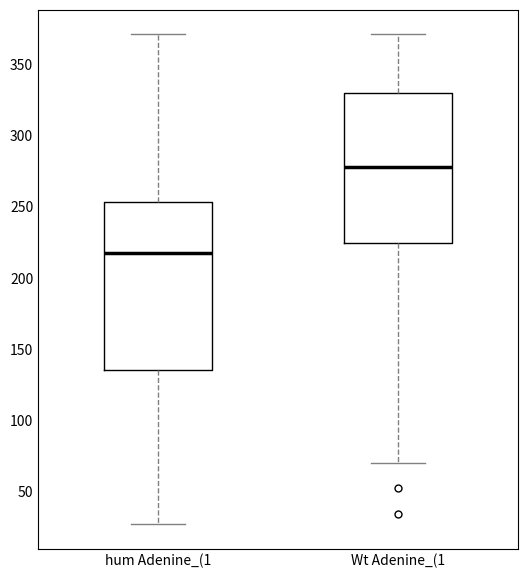

Reading left to right, transcribe this box plot: for each box, give where its median line is, the range the box spans, and where its two whiskers end, as read against the y-axis. The values are not printed on the chart, so give them approximately, as read against the axis.

hum Adenine_(1: median 215, box 135 to 255, whiskers 25 to 370
Wt Adenine_(1: median 280, box 225 to 330, whiskers 70 to 370